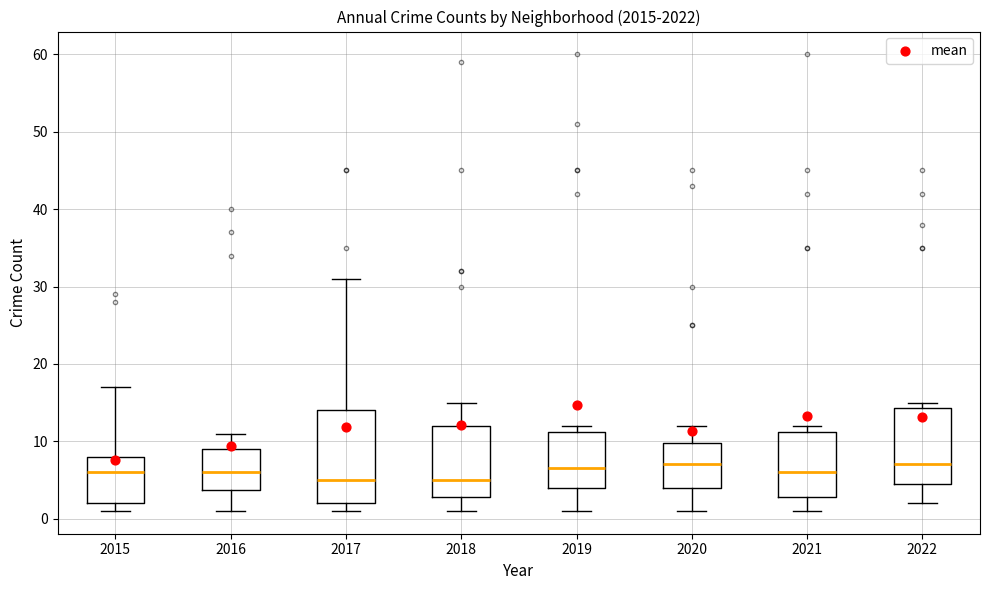

Reading left to right, read every box against the y-axis: the position of its median line, the range the box covers, and the ends of its whiskers. The values are not printed on the chart, so give them approximately, as read against the axis.

2015: median 6, box 2 to 8, whiskers 1 to 17
2016: median 6, box 4 to 9, whiskers 1 to 11
2017: median 5, box 2 to 14, whiskers 1 to 31
2018: median 5, box 3 to 12, whiskers 1 to 15
2019: median 7, box 4 to 11, whiskers 1 to 12
2020: median 7, box 4 to 10, whiskers 1 to 12
2021: median 6, box 3 to 11, whiskers 1 to 12
2022: median 7, box 5 to 14, whiskers 2 to 15